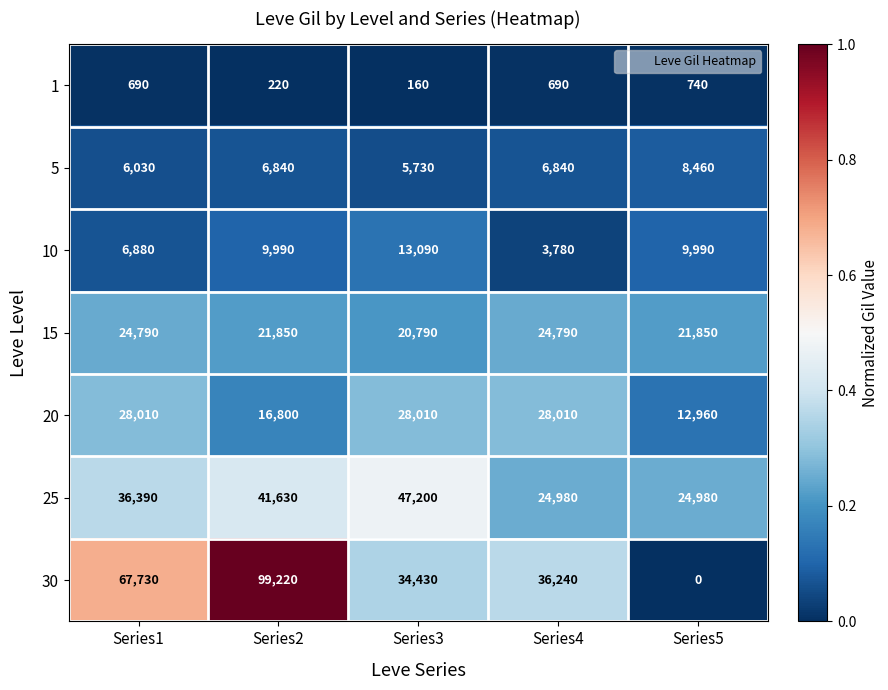

Which series has the largest total across all categories?

30